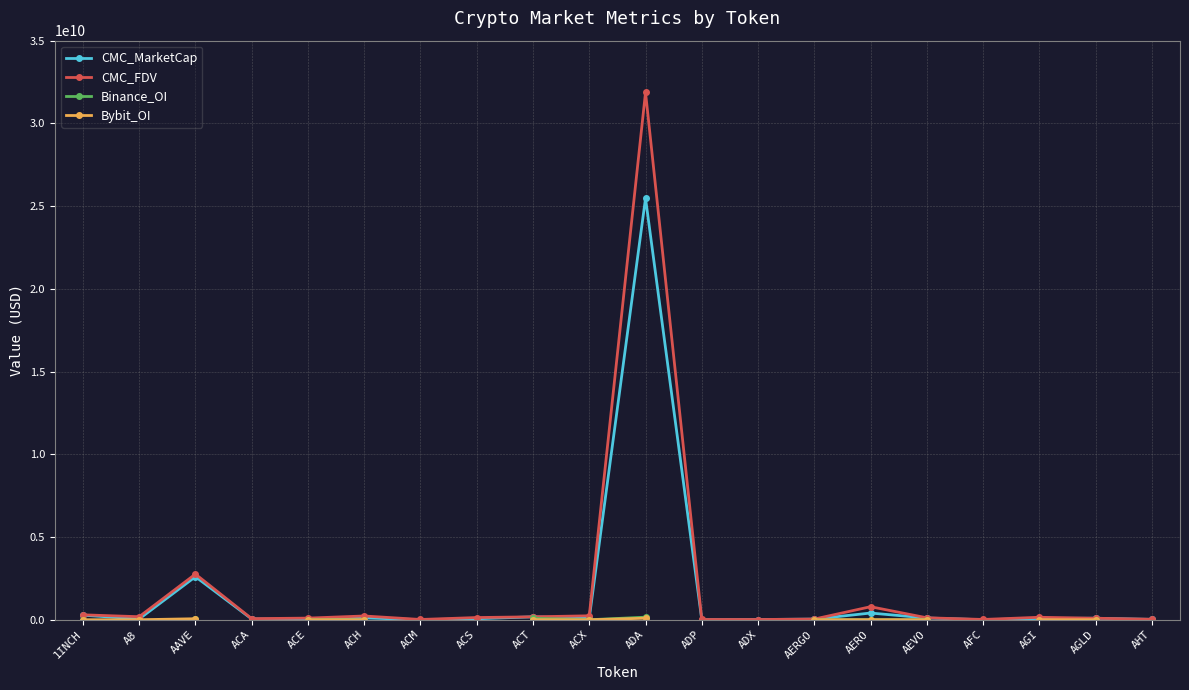

Between ADX and AFC, which is larger?

ADX